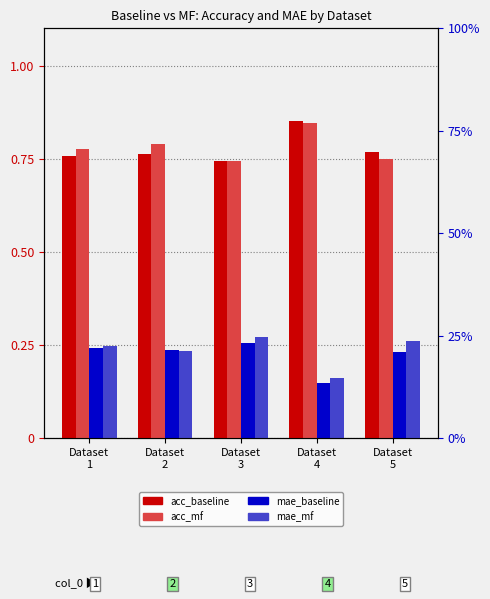

What is the difference between the maximum and minimum values in the acc_mf series?

0.1